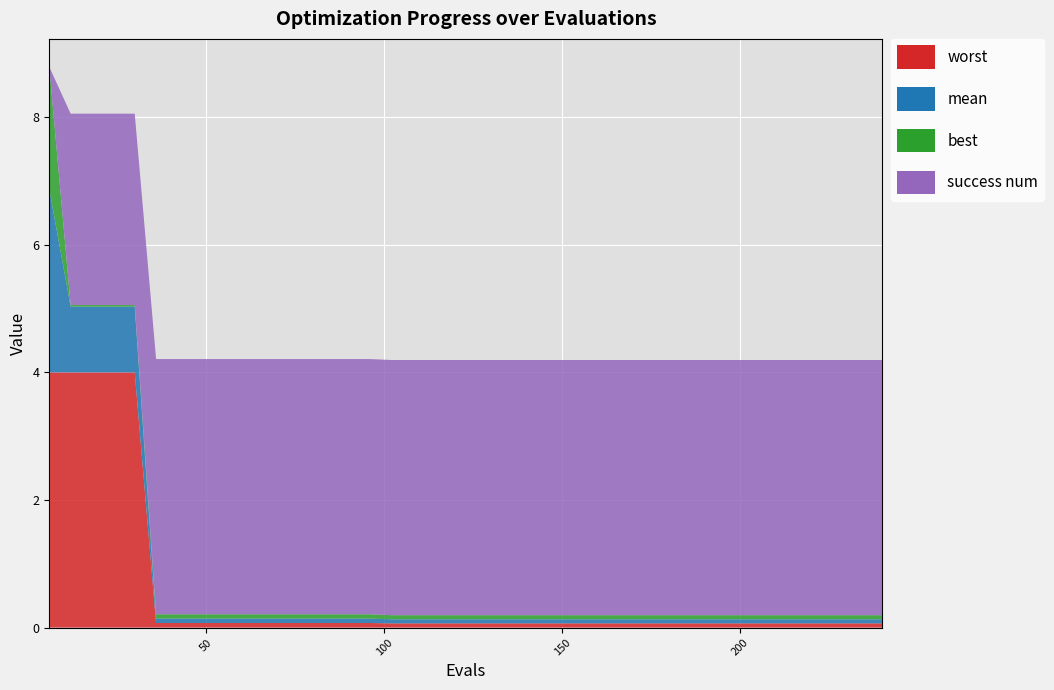

Reading left to right, what are all the values shown in this chart?

mean: 2.9	1.0	1.0	1.0	1.0	0.1	0.1	0.1	0.1	0.1	0.1	0.1	0.1	0.1	0.1	0.1	0.1	0.1	0.1	0.1	0.1	0.1	0.1	0.1	0.1	0.1	0.1	0.1	0.1	0.1	0.1	0.1	0.1	0.1	0.1	0.1	0.1	0.1	0.1	0.1
best: 1.9	0.0	0.0	0.0	0.0	0.1	0.1	0.1	0.1	0.1	0.1	0.1	0.1	0.1	0.1	0.1	0.1	0.1	0.1	0.1	0.1	0.1	0.1	0.1	0.1	0.1	0.1	0.1	0.1	0.1	0.1	0.1	0.1	0.1	0.1	0.1	0.1	0.1	0.1	0.1
worst: 4.0	4.0	4.0	4.0	4.0	0.1	0.1	0.1	0.1	0.1	0.1	0.1	0.1	0.1	0.1	0.1	0.1	0.1	0.1	0.1	0.1	0.1	0.1	0.1	0.1	0.1	0.1	0.1	0.1	0.1	0.1	0.1	0.1	0.1	0.1	0.1	0.1	0.1	0.1	0.1
success num: 0.0	3.0	3.0	3.0	3.0	4.0	4.0	4.0	4.0	4.0	4.0	4.0	4.0	4.0	4.0	4.0	4.0	4.0	4.0	4.0	4.0	4.0	4.0	4.0	4.0	4.0	4.0	4.0	4.0	4.0	4.0	4.0	4.0	4.0	4.0	4.0	4.0	4.0	4.0	4.0